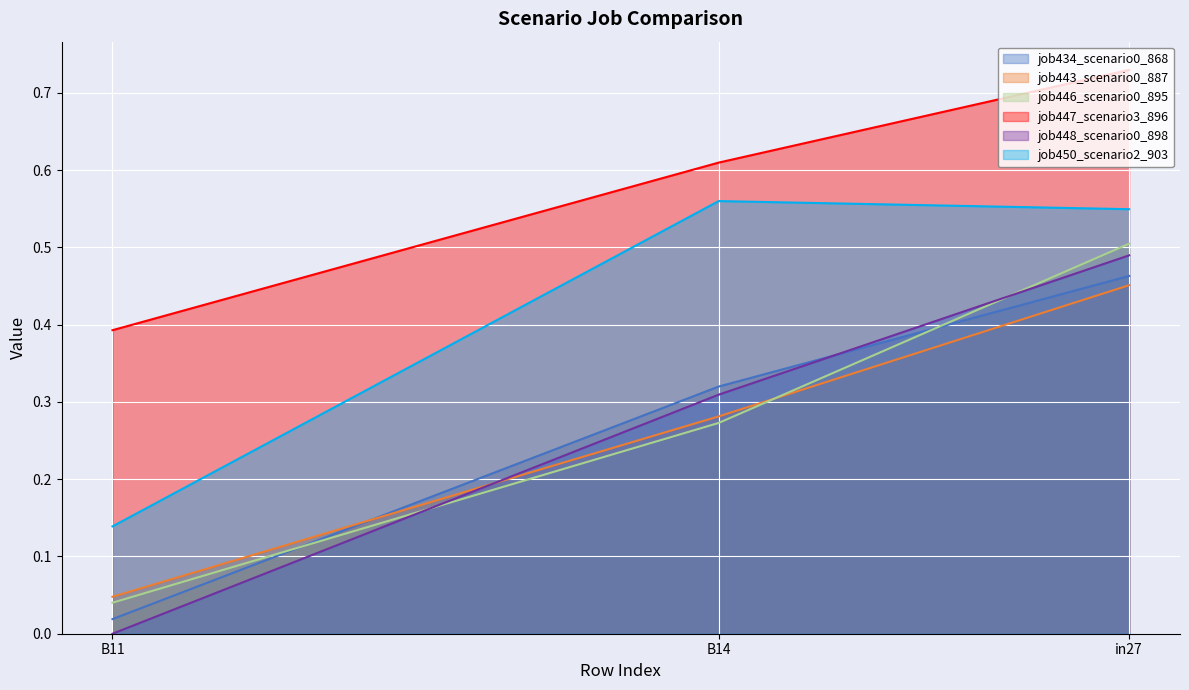

What is the average value of the job446_scenario0_895 series?

0.3